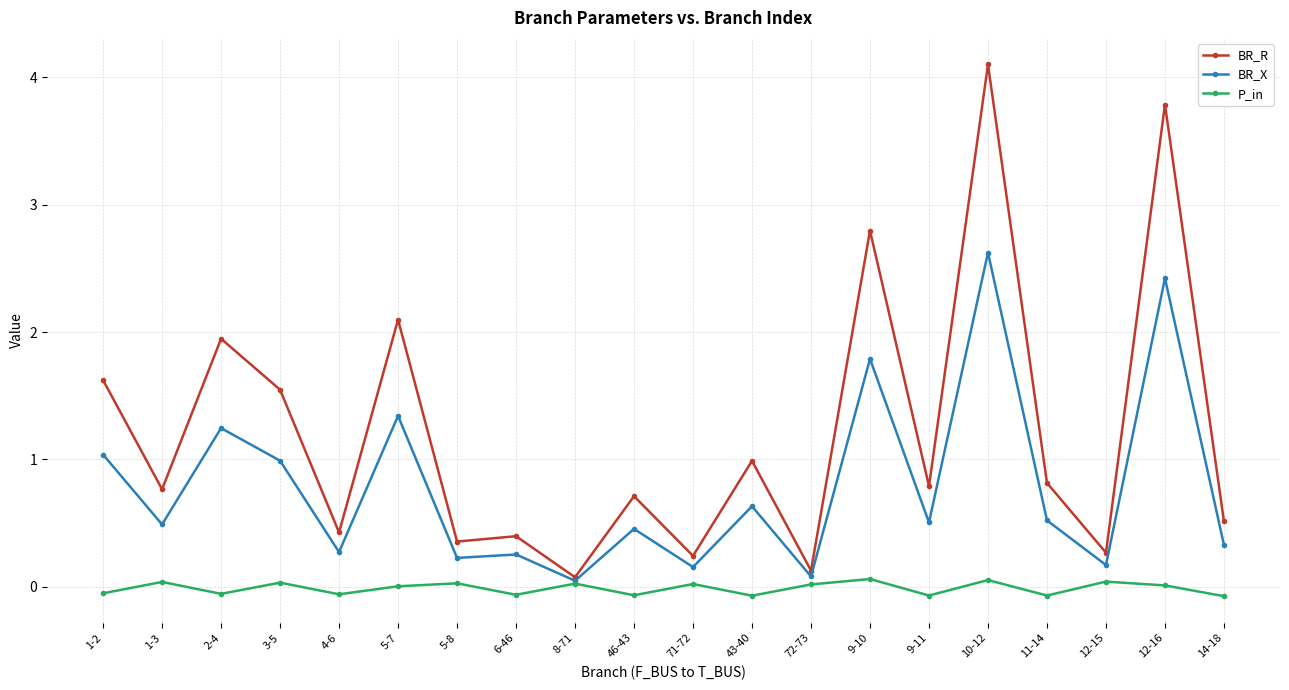

At how many categories does at least one series exceed 2?

4